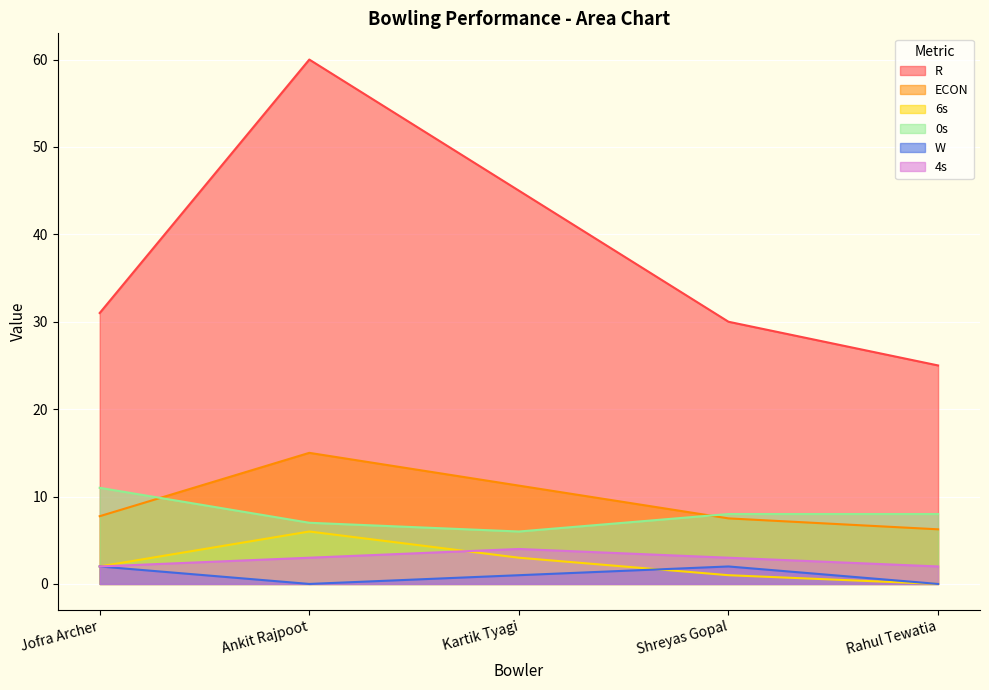

What is the label of the 3rd point from the left?

Kartik Tyagi